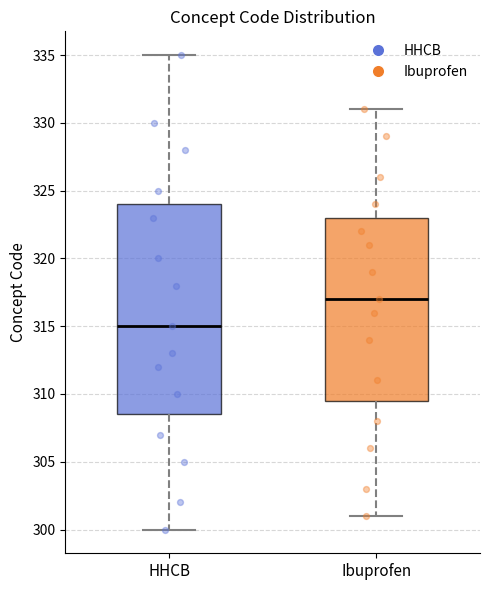

Which box is the tallest, from its lower edge to its upper edge?

HHCB